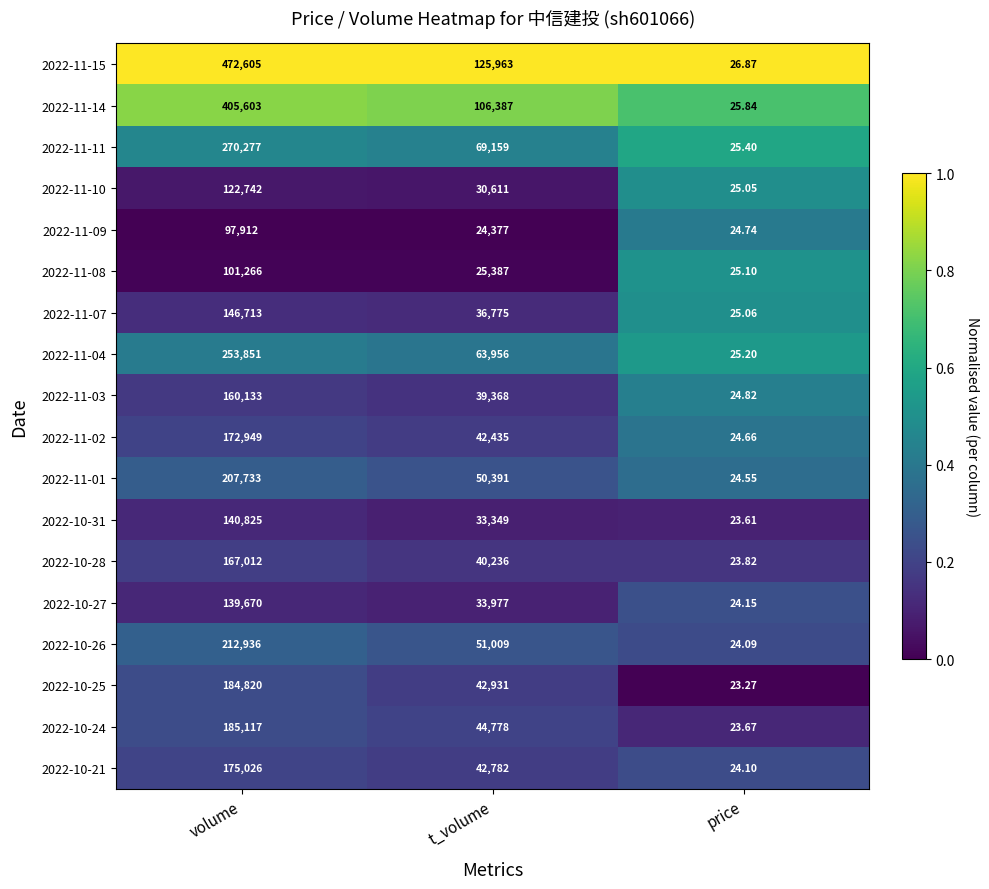

At volume, list the series in order from largest to smallest.

2022-11-15, 2022-11-14, 2022-11-11, 2022-11-04, 2022-10-26, 2022-11-01, 2022-10-24, 2022-10-25, 2022-10-21, 2022-11-02, 2022-10-28, 2022-11-03, 2022-11-07, 2022-10-31, 2022-10-27, 2022-11-10, 2022-11-08, 2022-11-09